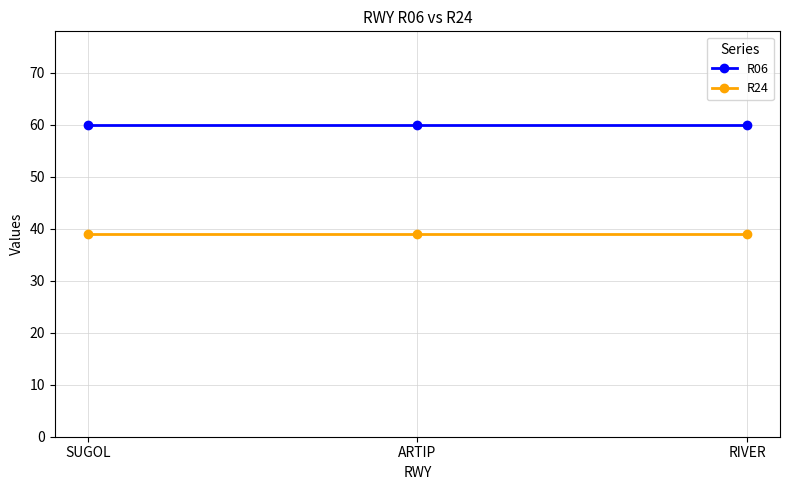

What value does the R06 series have at SUGOL?

60